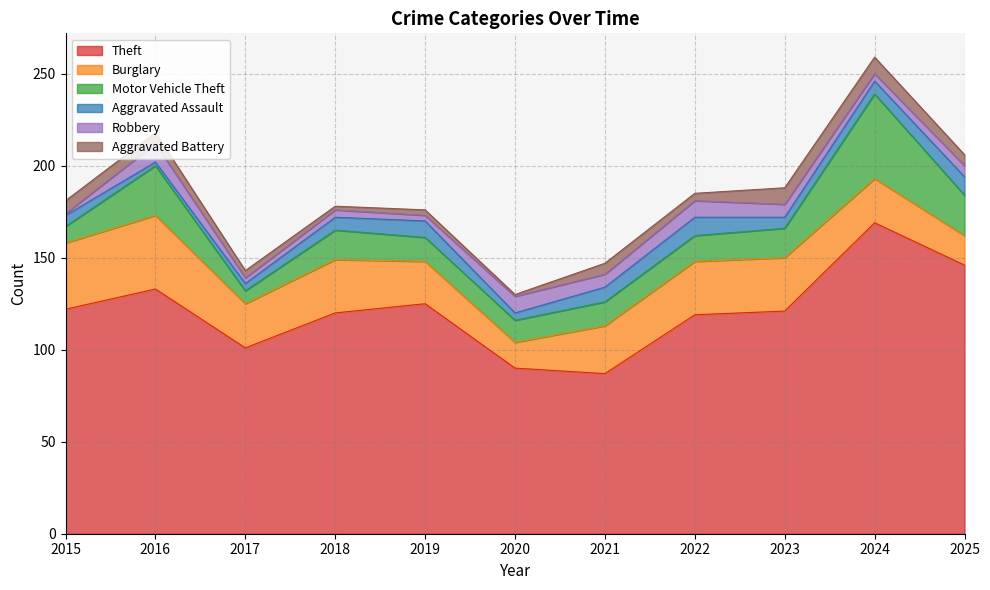

Which series has the largest total across all categories?

Theft